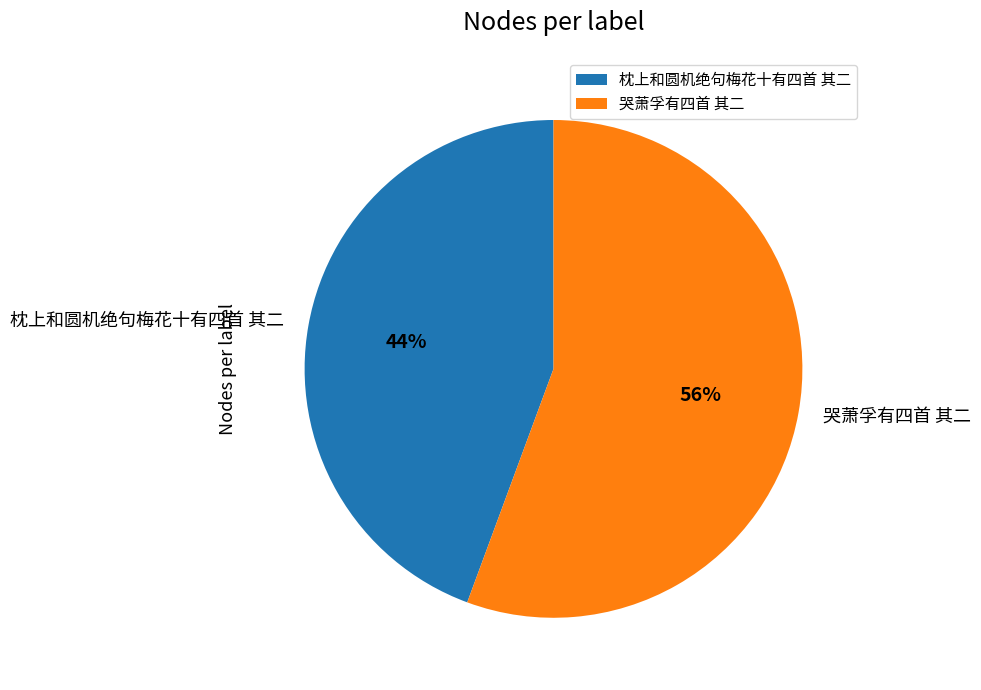

Which category accounts for the majority?

哭萧孚有四首 其二